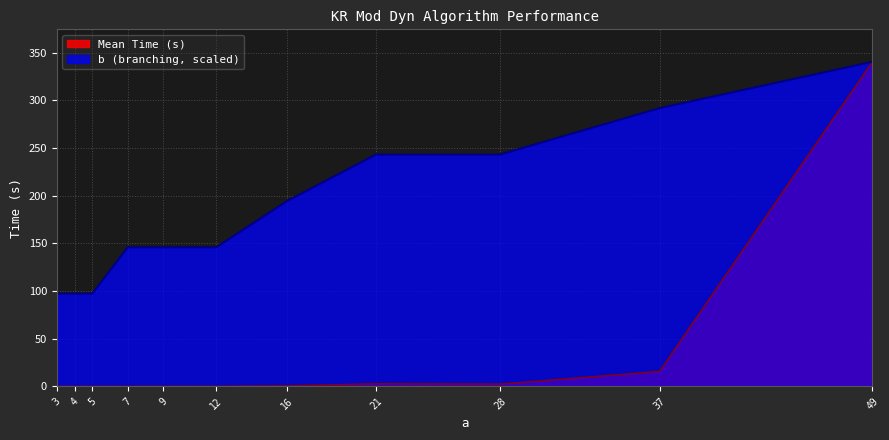

What is the sum of all b (branching) values?

2042.7